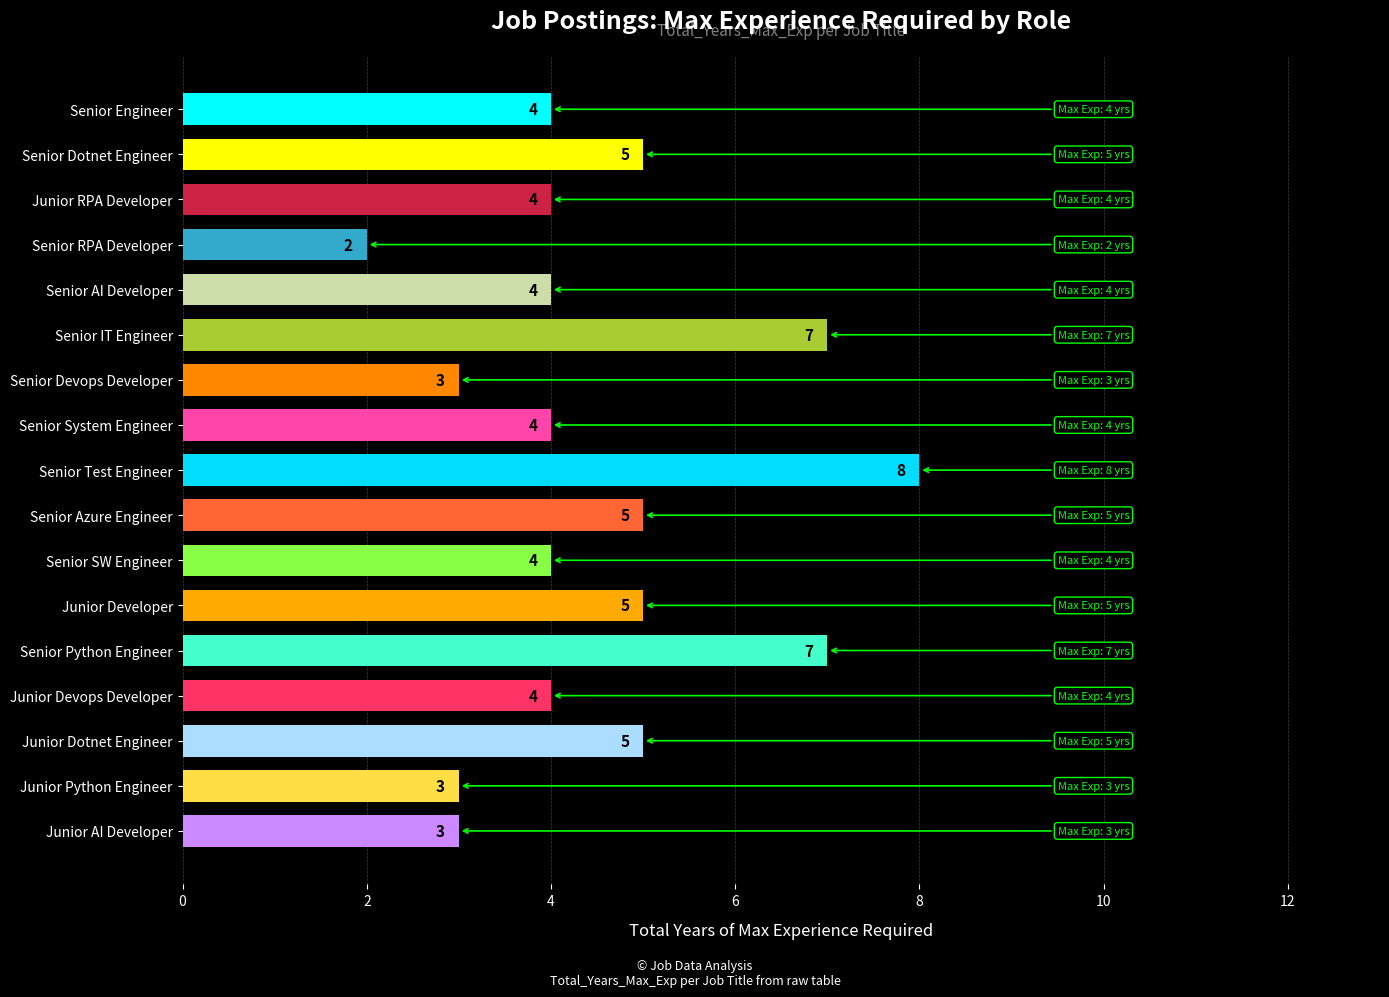

At which category does the chart reach its peak across all series?

Senior Test Engineer